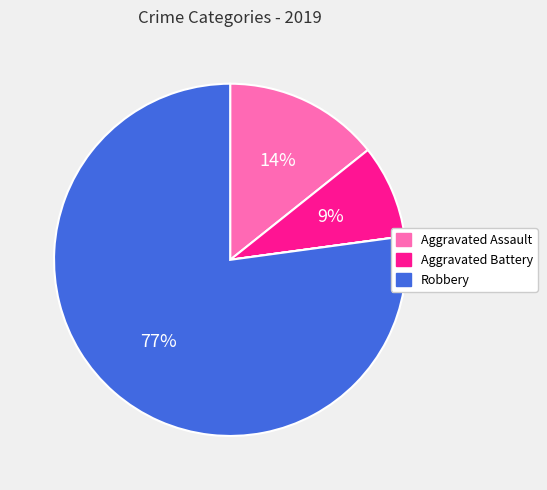

To the nearest percent, what is the difference between the largest and smallest slice percentages?

77%